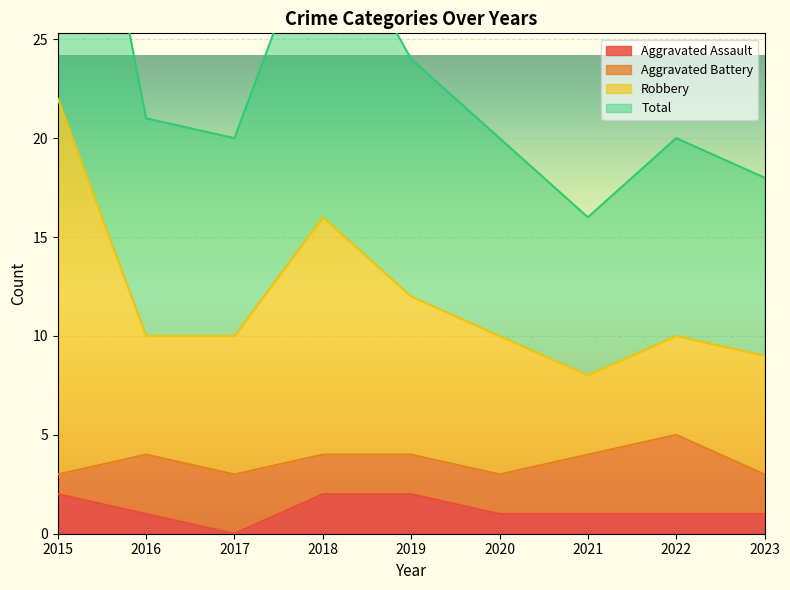

Between 2015 and 2020, which series saw the biggest shift?

Total